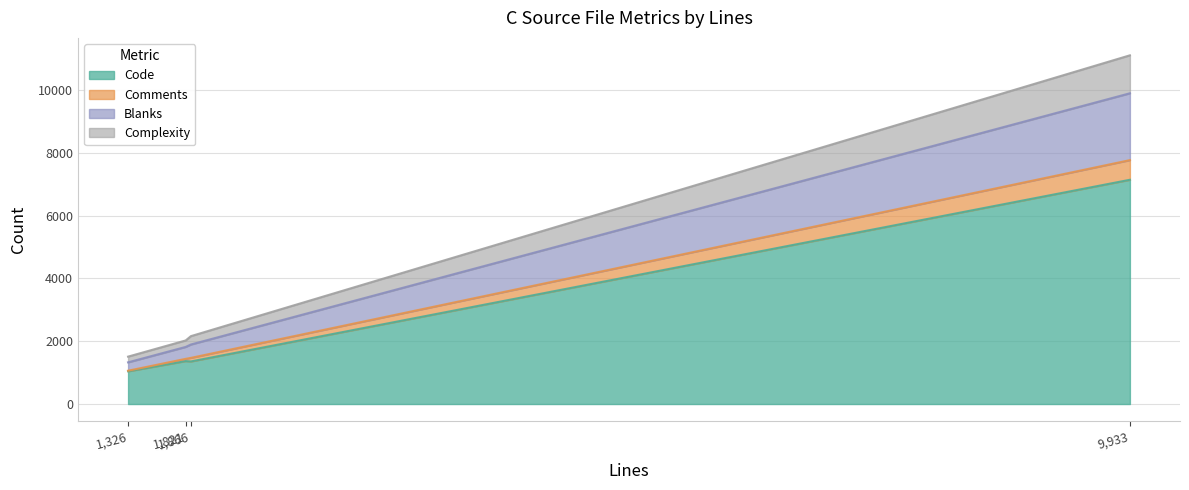

True or false: Complexity and Blanks intersect in this chart.

False